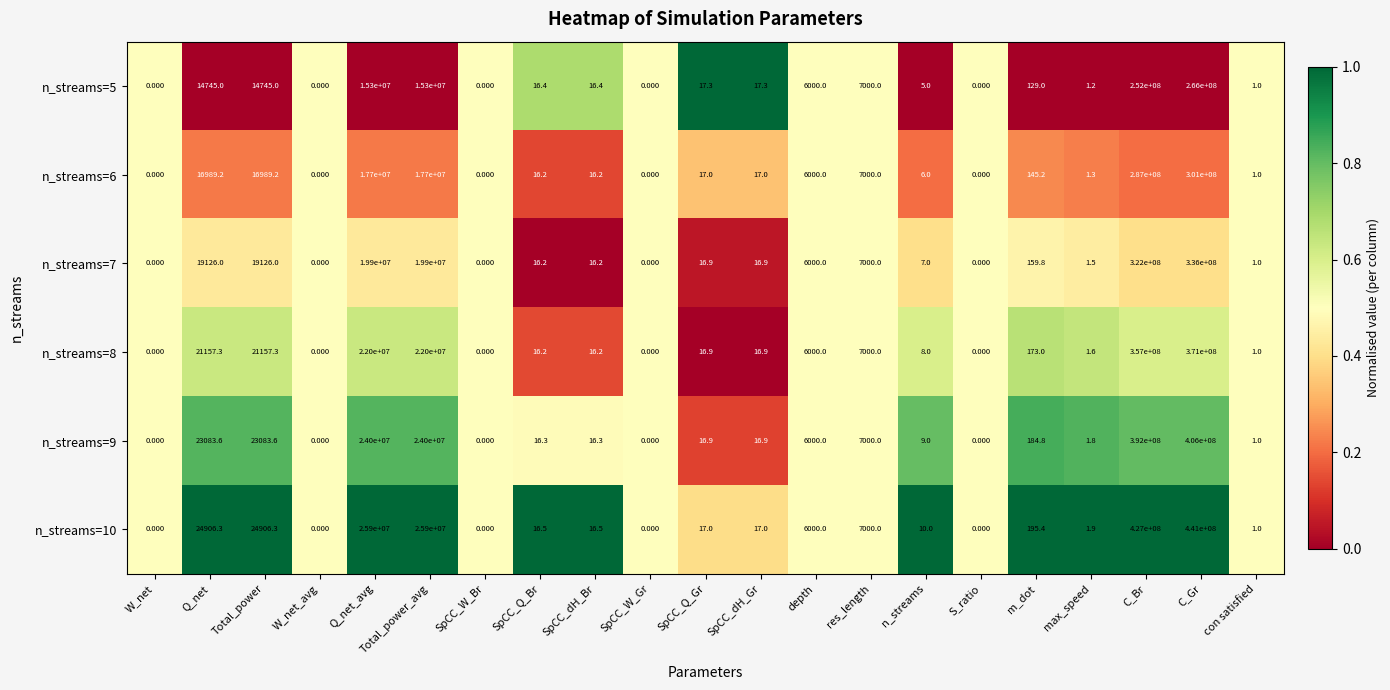

Which series has the widest spread of values?

n_streams=10